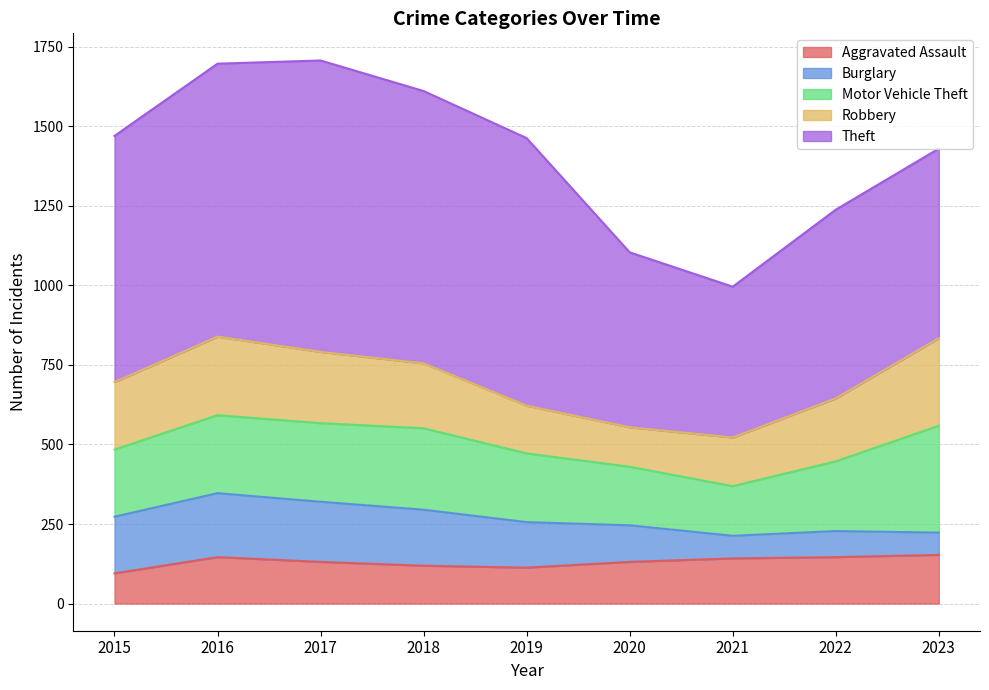

What is the difference between the maximum and minimum values in the Aggravated Assault series?

58